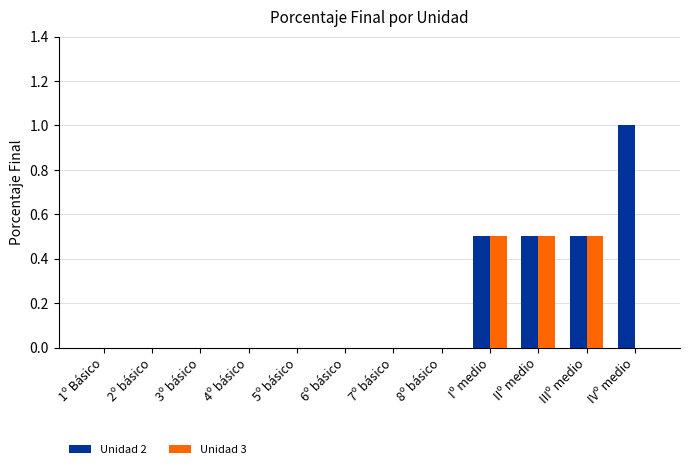

Reading right to left, transcribe all the data shown in this chart.

Unidad 2: 1.0	0.5	0.5	0.5	0.0	0.0	0.0	0.0	0.0	0.0	0.0	0.0
Unidad 3: 0.0	0.5	0.5	0.5	0.0	0.0	0.0	0.0	0.0	0.0	0.0	0.0